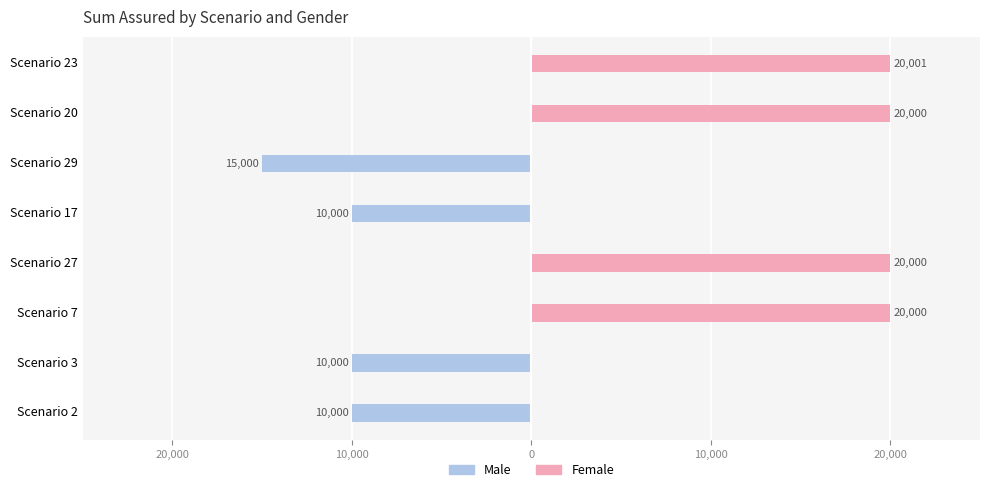

What is the label of the 3rd bar from the right?

20,000